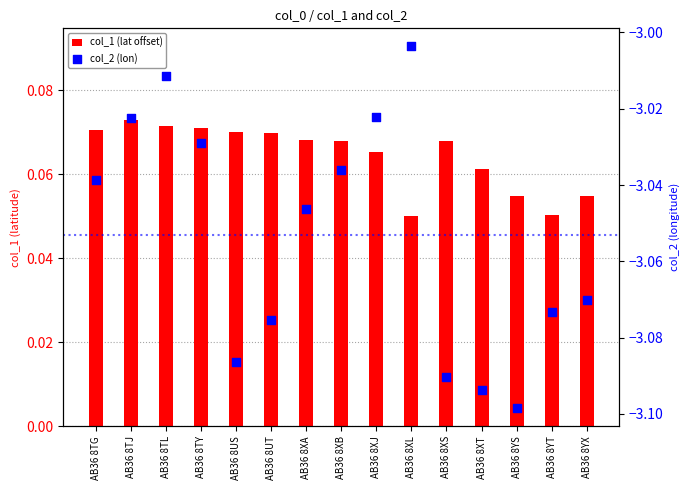

Which series has the largest total across all categories?

col_1 (lat offset)